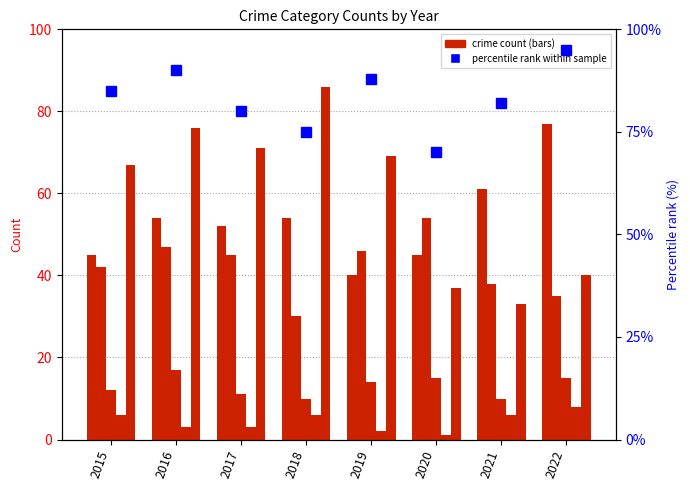

At which category is the sum across all series the highest?

2016